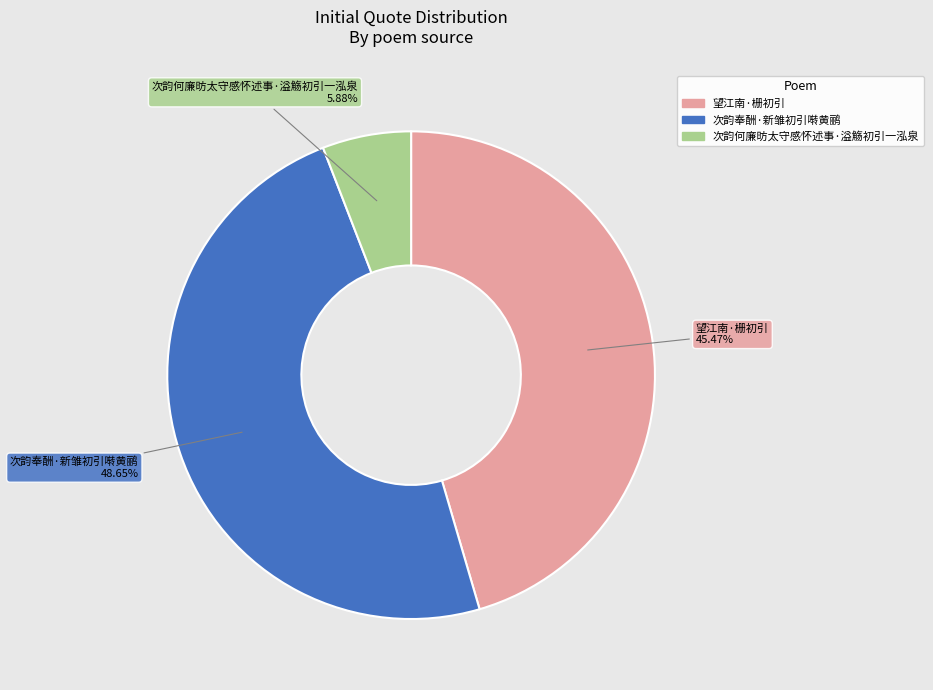

Which has a higher value, 望江南·栅初引 or 次韵奉酬·新雏初引啭黄鹂?

次韵奉酬·新雏初引啭黄鹂